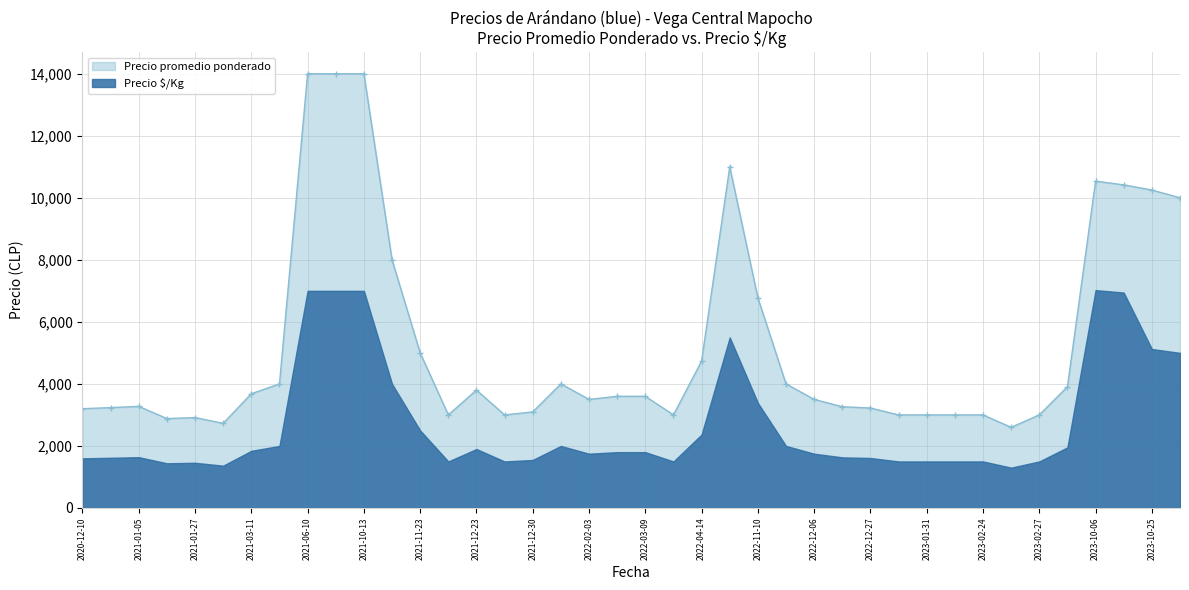

The Precio promedio ponderado series shows 4000 at 2021-03-26. True or false?

True